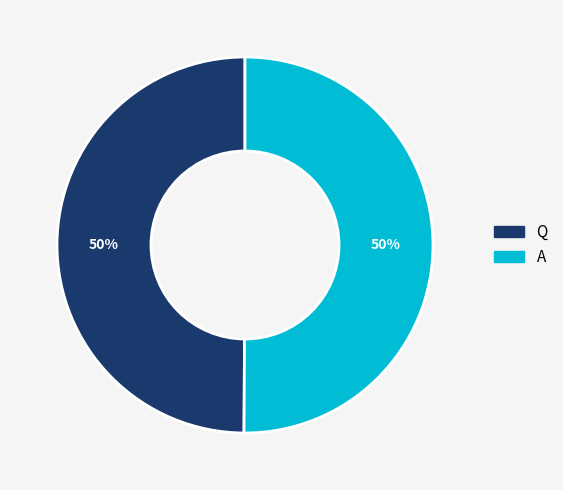

Do Q and A together represent more than half of the pie?

Yes